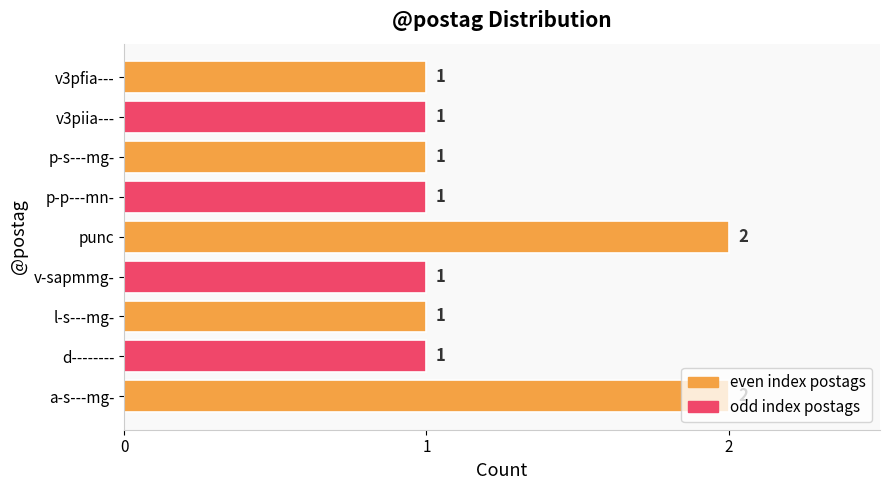

True or false: the data shows 3 at a-s---mg-.

False